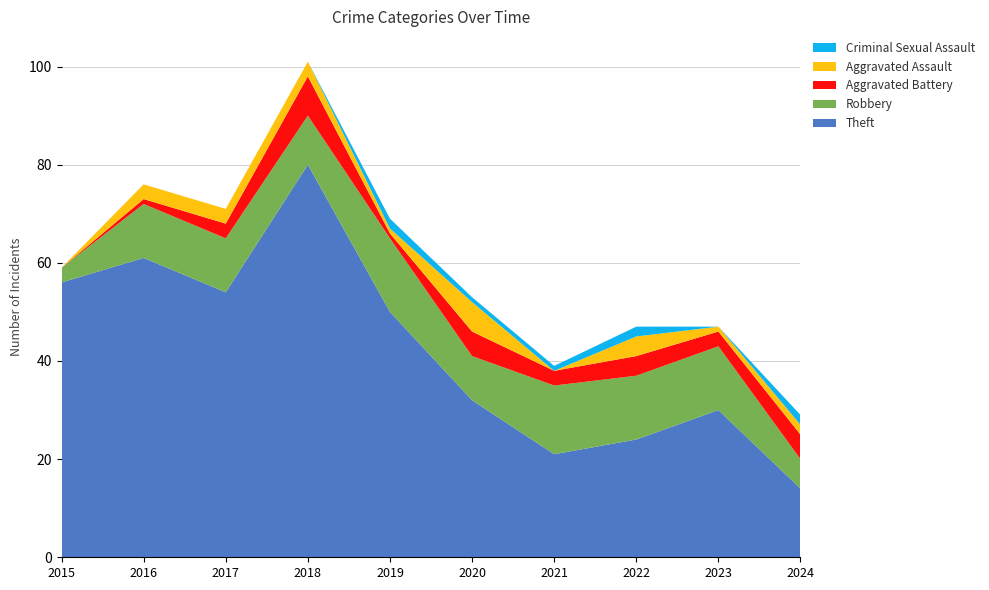

Reading left to right, transcribe all the data shown in this chart.

Theft: 56	61	54	80	50	32	21	24	30	14
Robbery: 3	11	11	10	15	9	14	13	13	6
Aggravated Battery: 0	1	3	8	1	5	3	4	3	5
Aggravated Assault: 0	3	3	3	1	6	0	4	1	2
Criminal Sexual Assault: 0	0	0	0	2	1	1	2	0	2